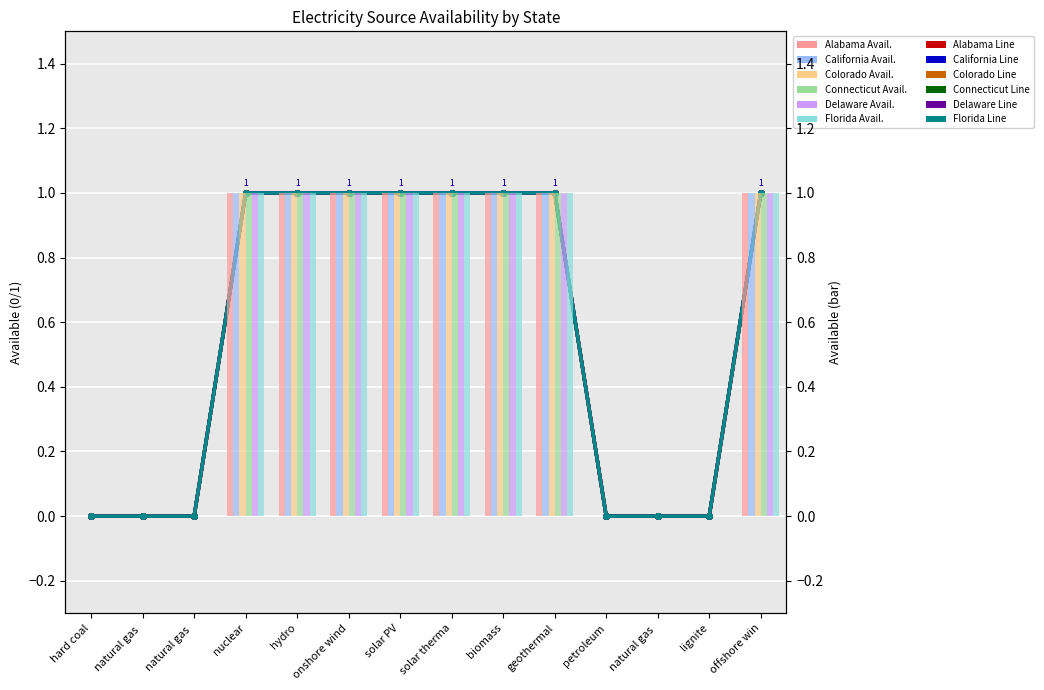

Which series has the widest spread of values?

Alabama